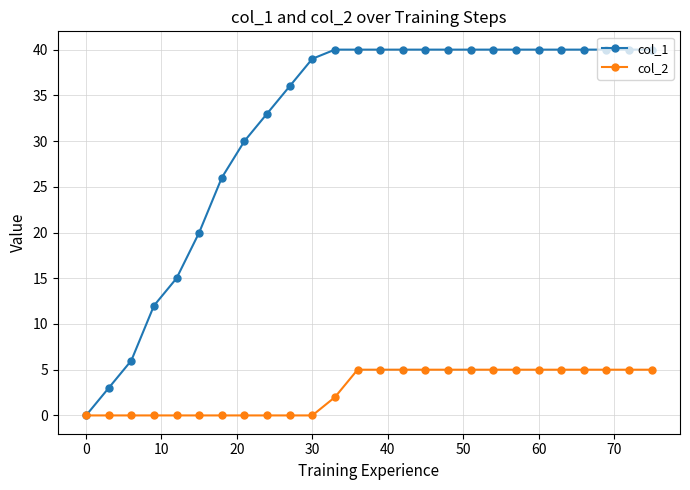

How many lines are shown in the chart?

2